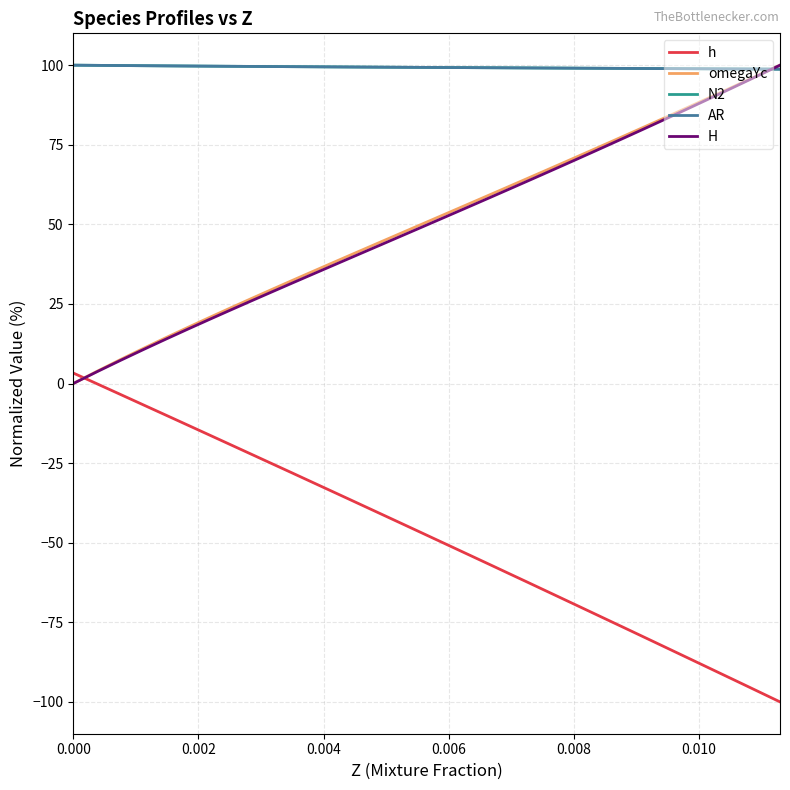

What is the smallest value displayed?

-100.0